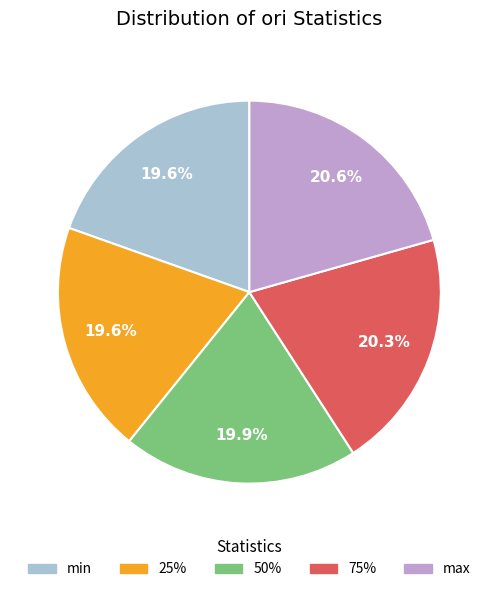

What is the ratio of the value at 75% to the value at min?

1.0